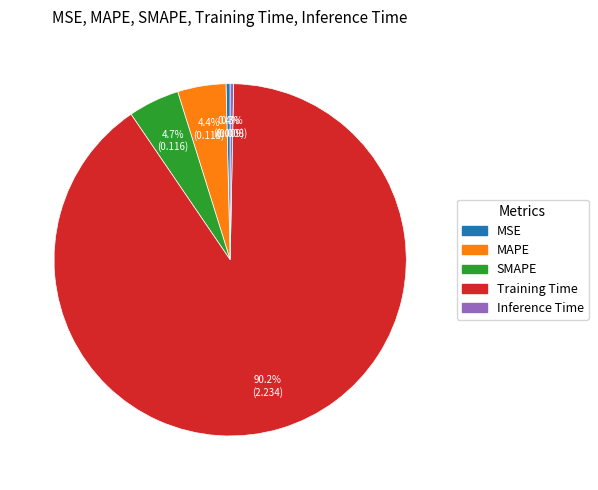

What is the largest slice in the pie chart?

Training Time